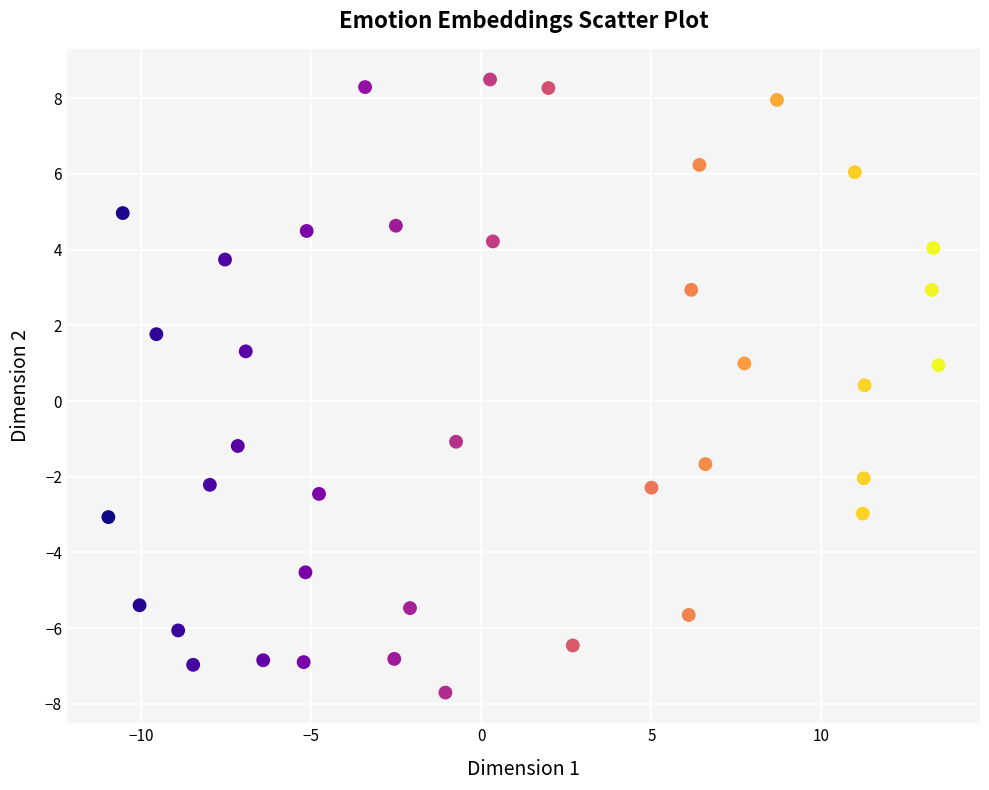

What Y value in the scatter plot is closest to 0?

0.4